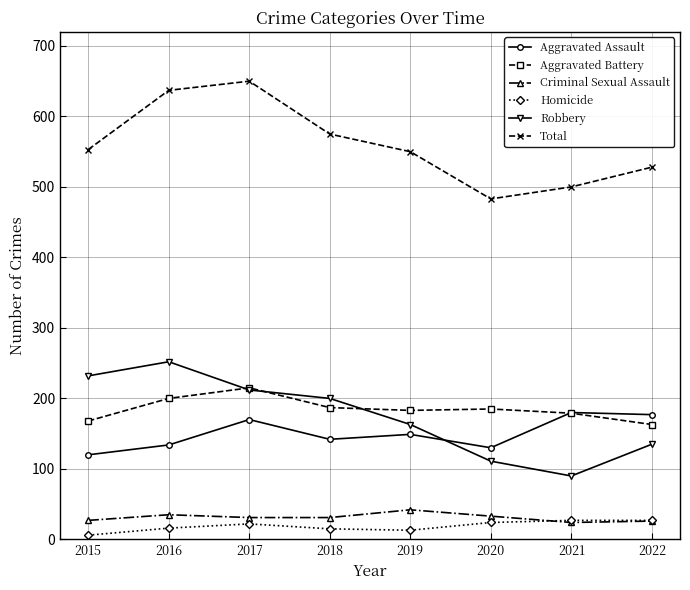

In Aggravated Assault, how many points are higher than both neighbors (excluding endpoints)?

3